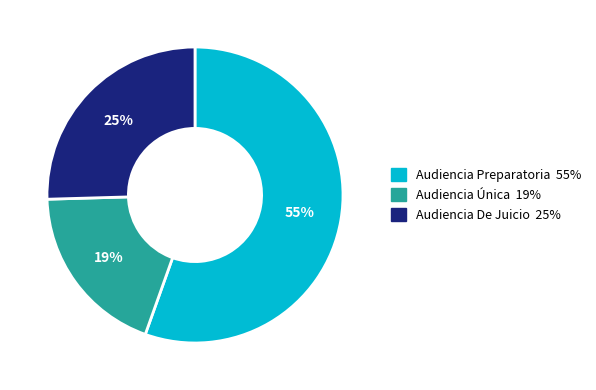

What percentage is the Audiencia De Juicio slice, to the nearest percent?

25%